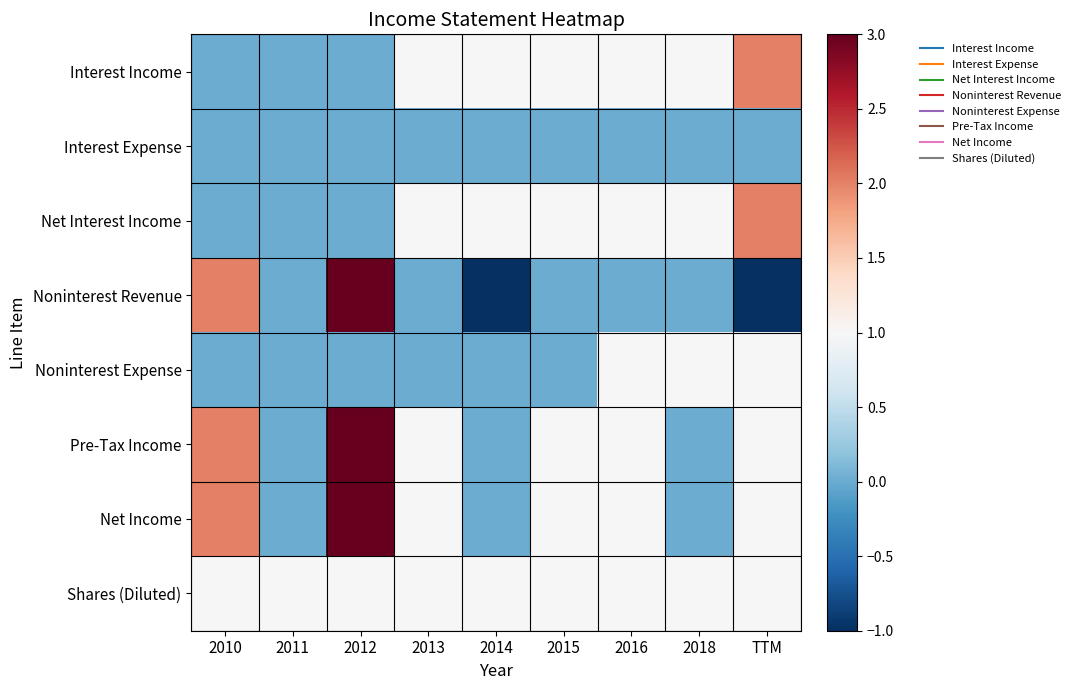

Reading right to left, list all the values displayed in this chart.

Interest Income: TTM=2	2018=1	2016=1	2015=1	2014=1	2013=1	2012=0	2011=0	2010=0
Interest Expense: TTM=0	2018=0	2016=0	2015=0	2014=0	2013=0	2012=0	2011=0	2010=0
Net Interest Income: TTM=2	2018=1	2016=1	2015=1	2014=1	2013=1	2012=0	2011=0	2010=0
Noninterest Revenue: TTM=-1	2018=0	2016=0	2015=0	2014=-1	2013=0	2012=3	2011=0	2010=2
Noninterest Expense: TTM=1	2018=1	2016=1	2015=0	2014=0	2013=0	2012=0	2011=0	2010=0
Pre-Tax Income: TTM=1	2018=0	2016=1	2015=1	2014=0	2013=1	2012=3	2011=0	2010=2
Net Income: TTM=1	2018=0	2016=1	2015=1	2014=0	2013=1	2012=3	2011=0	2010=2
Shares (Diluted): TTM=1	2018=1	2016=1	2015=1	2014=1	2013=1	2012=1	2011=1	2010=1